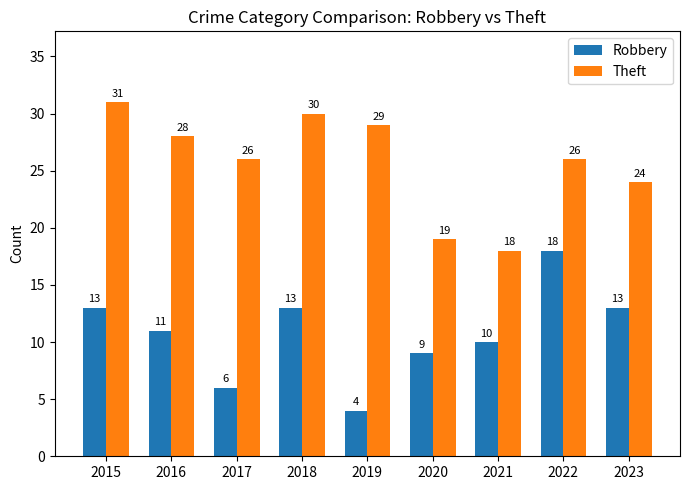

Between 2018 and 2022, which series saw the biggest shift?

Robbery